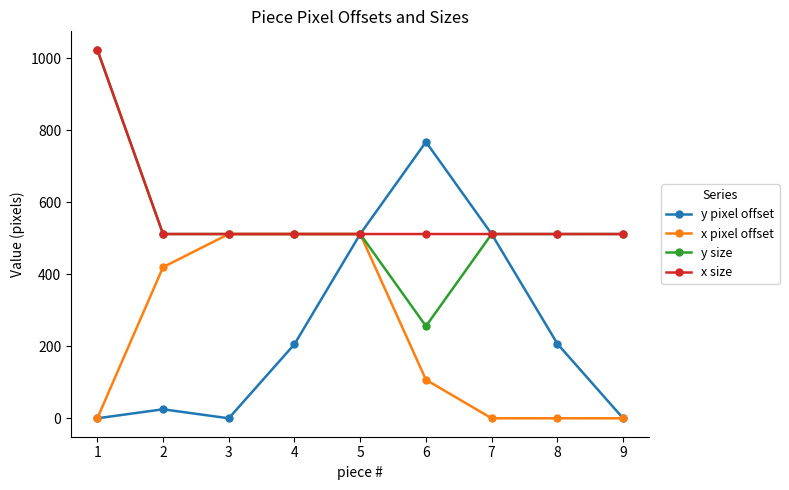

What is the value of the y size point at the 4th from the left?

512